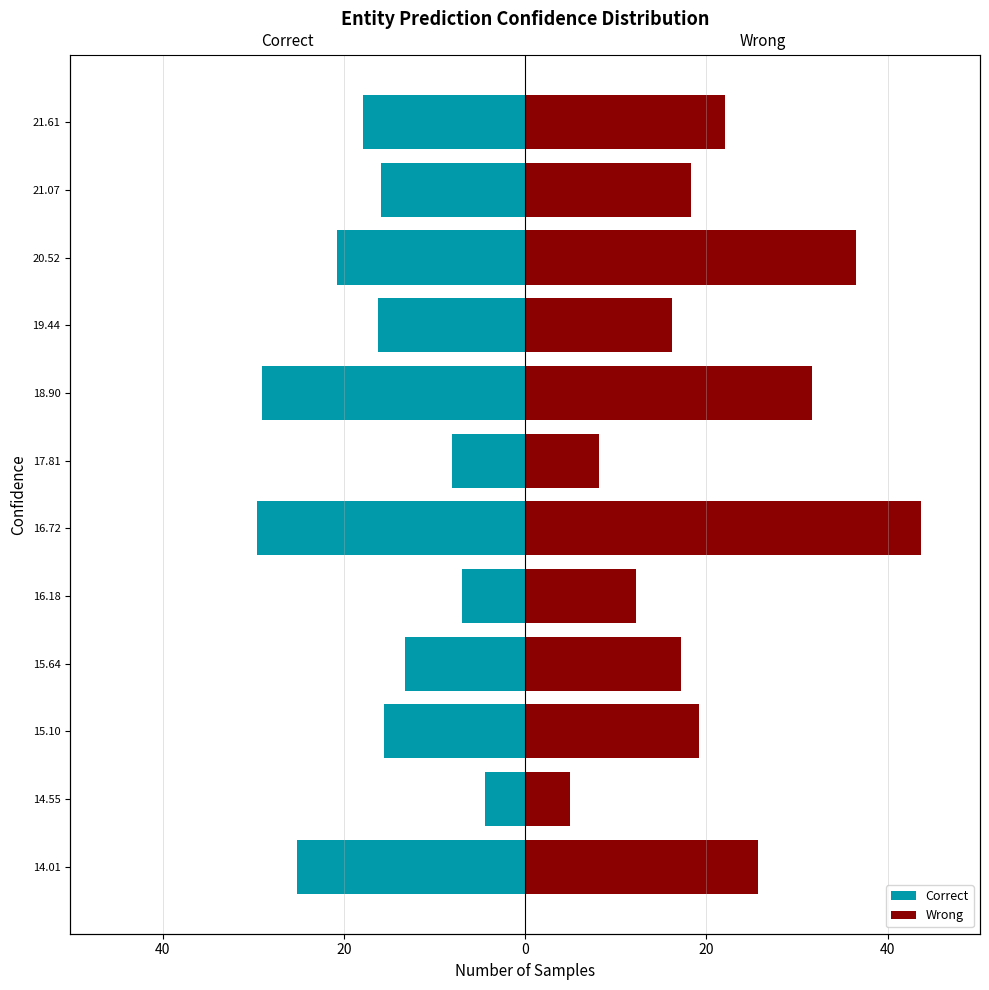

How many data points in Correct are above -15?

4